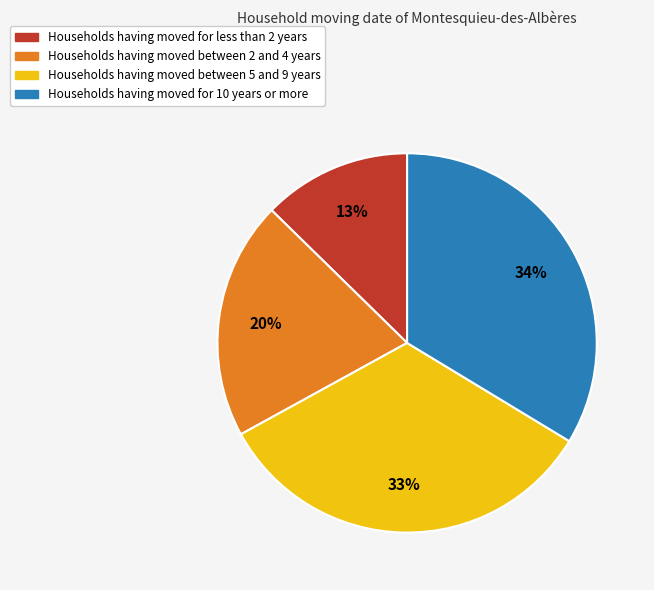

Is there any slice that represents more than half of the pie?

No